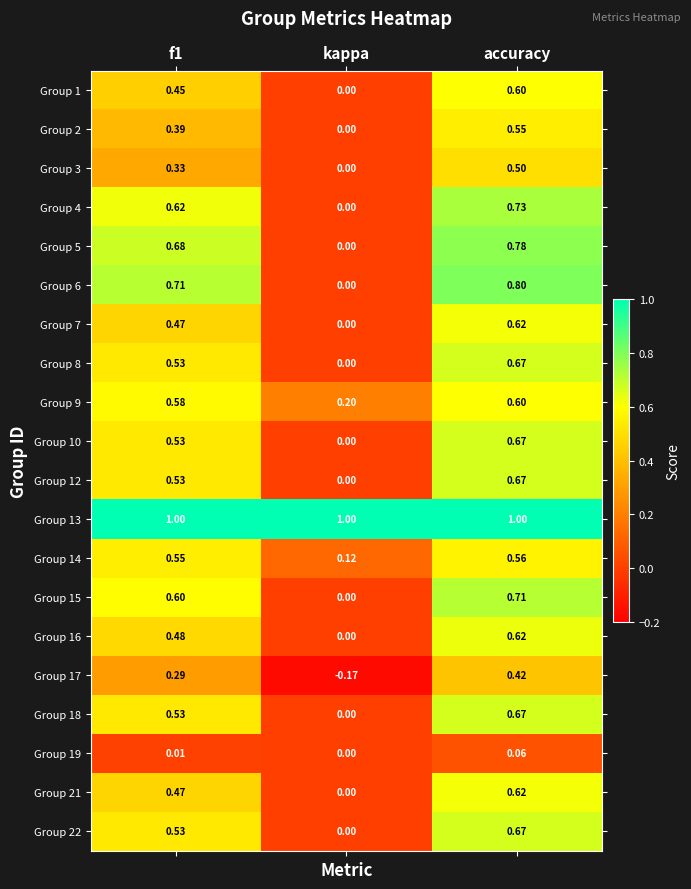

How many positive values does the Group 10 series have?

2